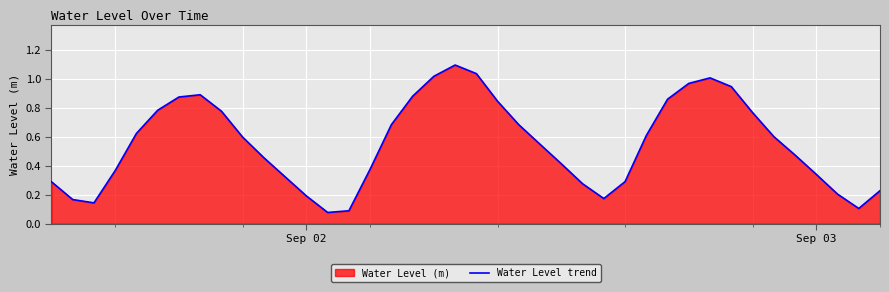

What is the greatest value displayed?

1.1